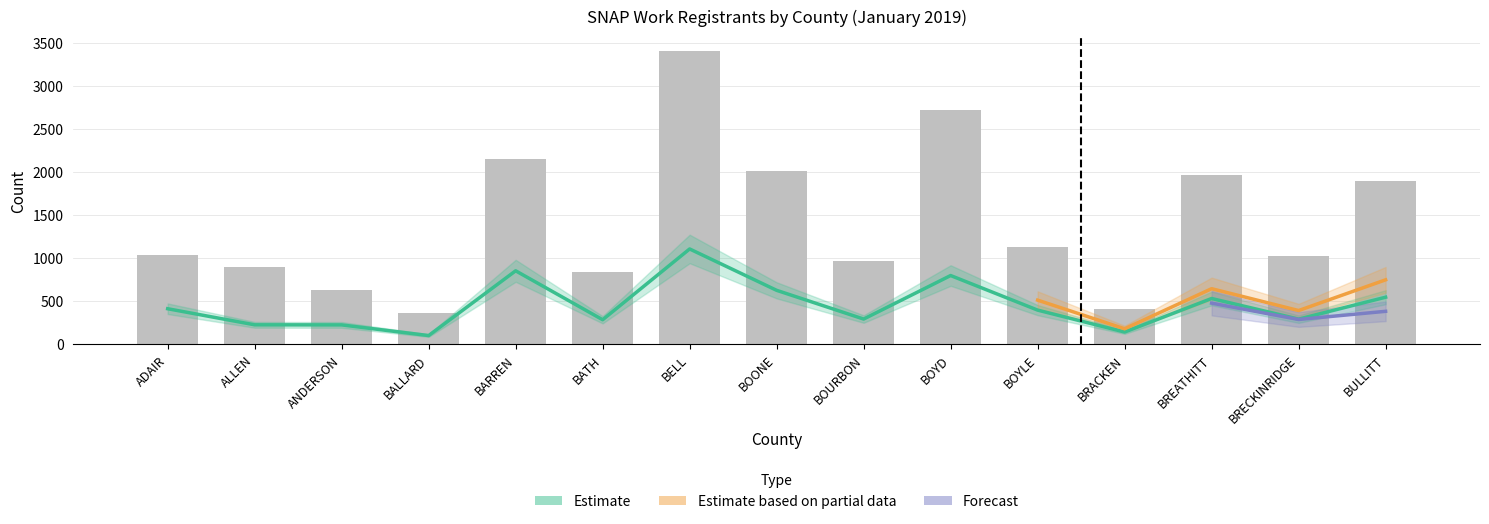

Does the chart contain any negative values?

No